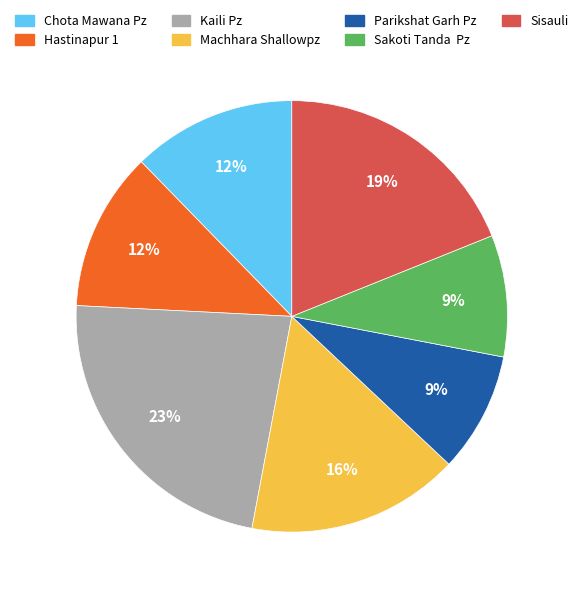

The Sisauli slice represents 29% of the pie. True or false?

False